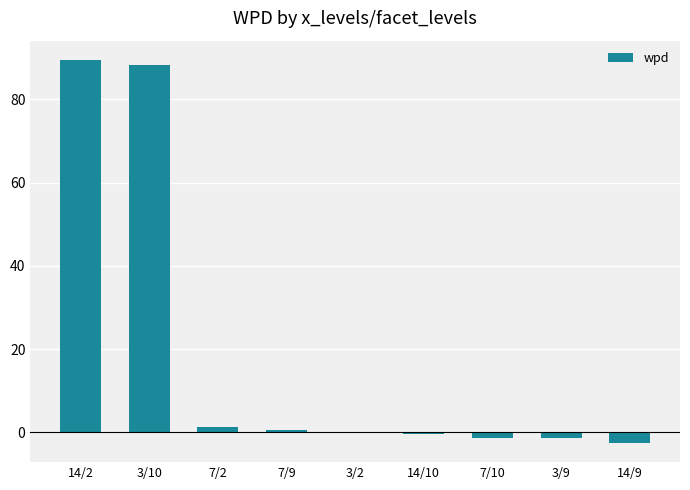

True or false: the data shows -1.3 at 7/10.

True